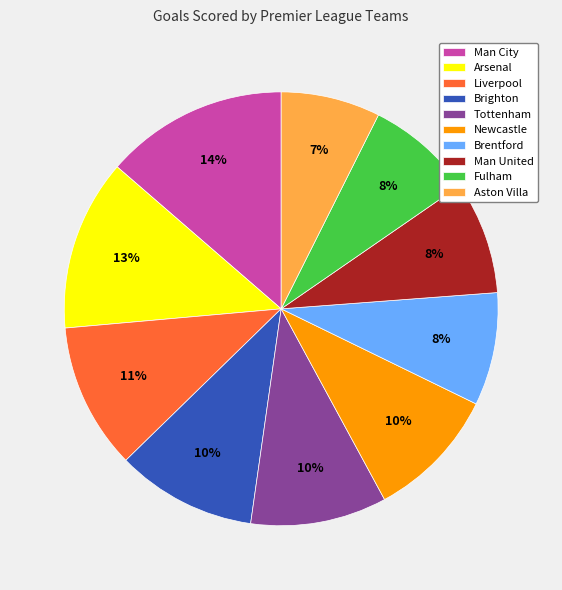

What percentage is the Aston Villa slice, to the nearest percent?

7%